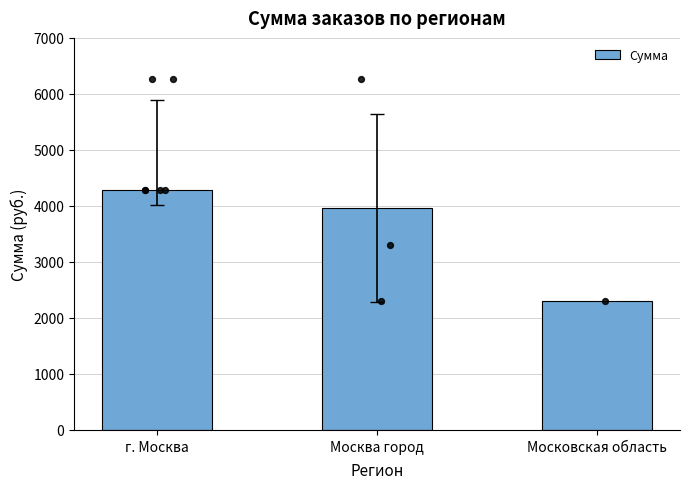

Which has a higher value, г. Москва or Московская область?

г. Москва